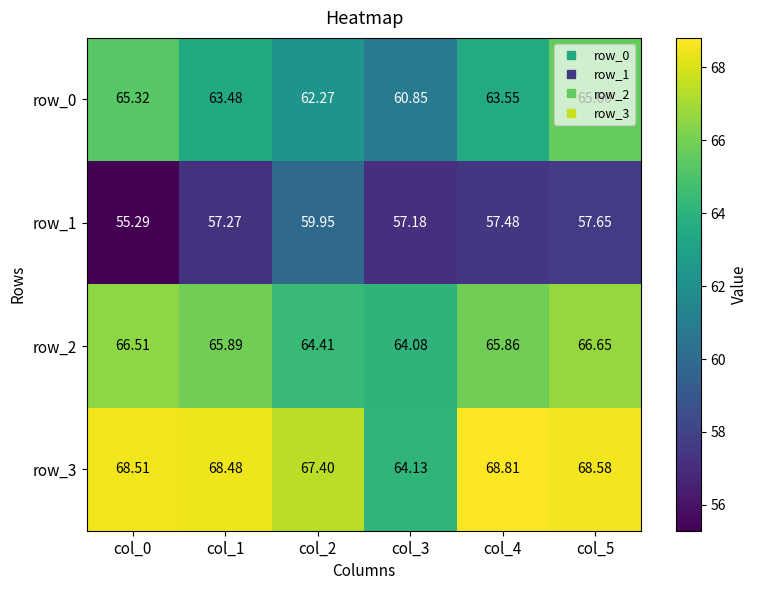

True or false: row_0 has a value of 65.6 at col_5.

True